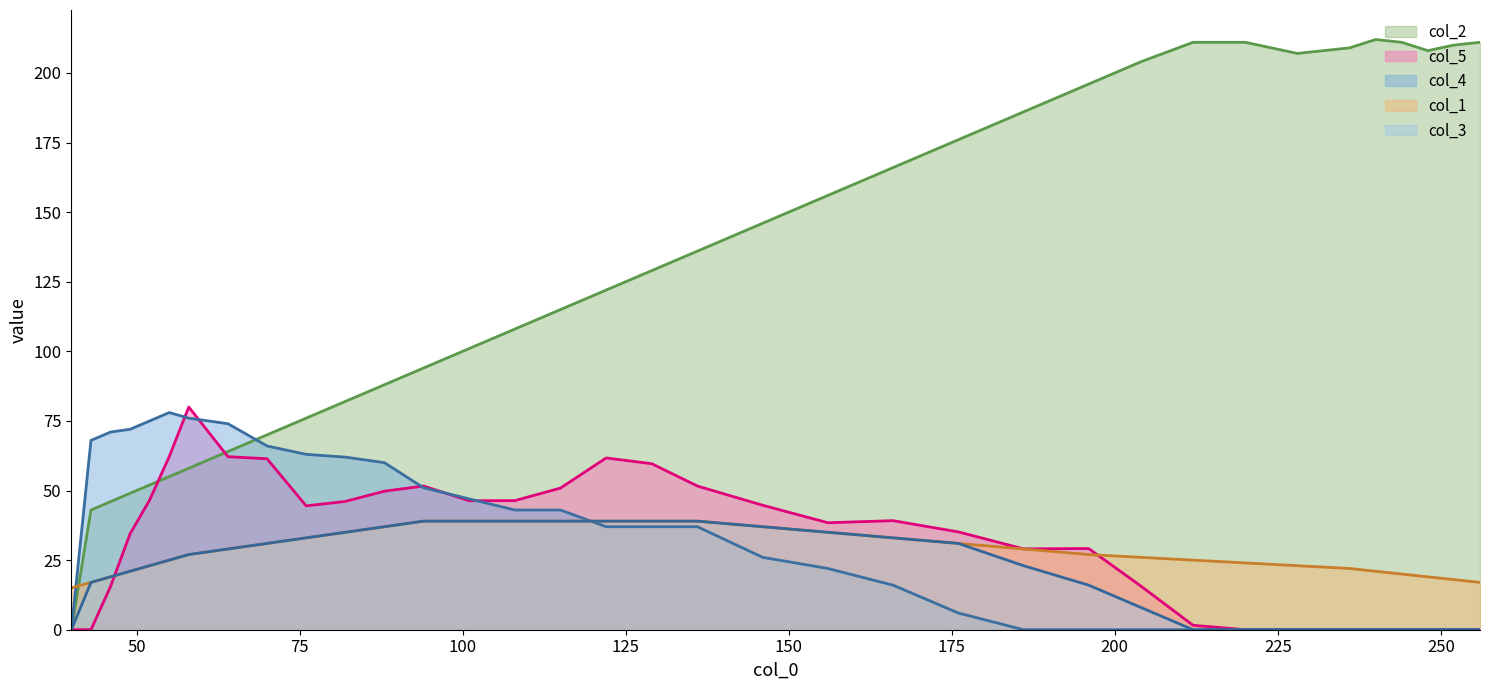

After their last crossing, which series has the higher values: col_4 or col_2?

col_2